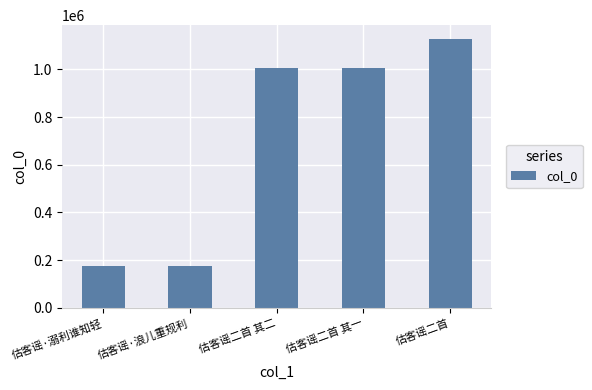

How many series are shown in this chart?

1